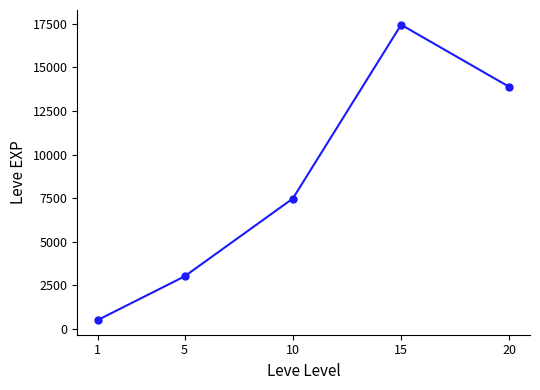

Reading left to right, what are all the values shown in this chart?

1=510.2	5=3008.3	10=7475.0	15=17445.0	20=13876.7